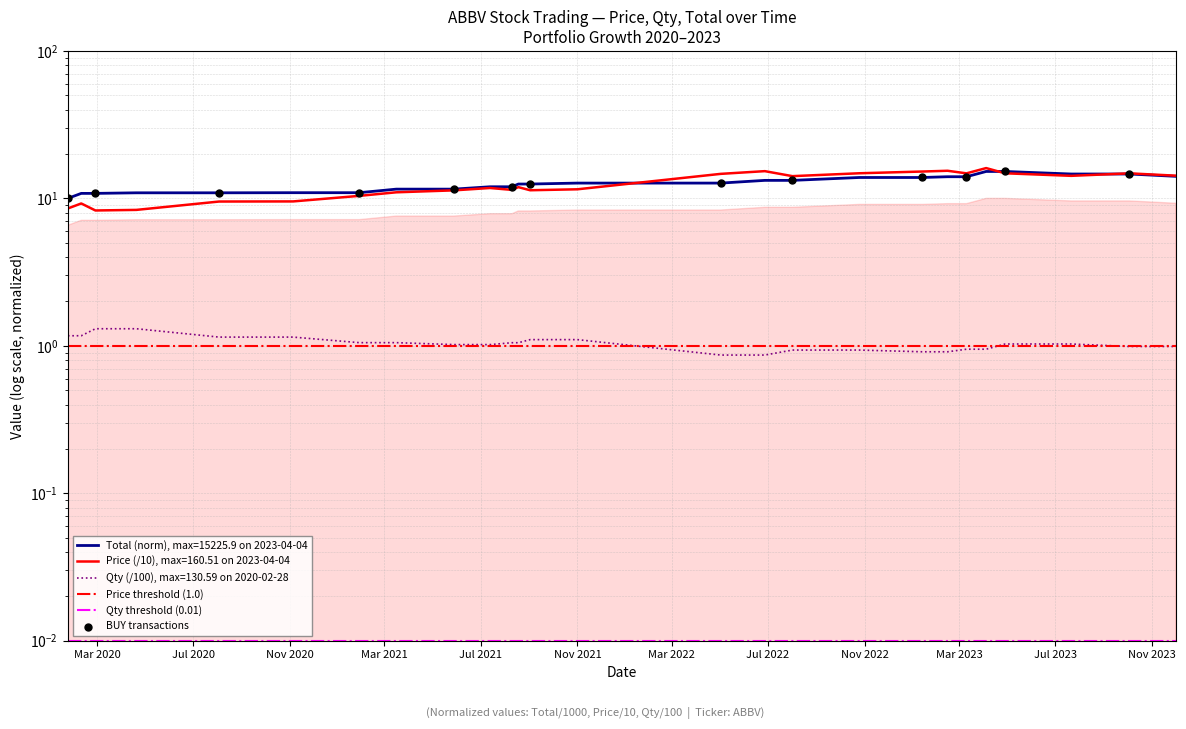

Which series has the largest total across all categories?

Total